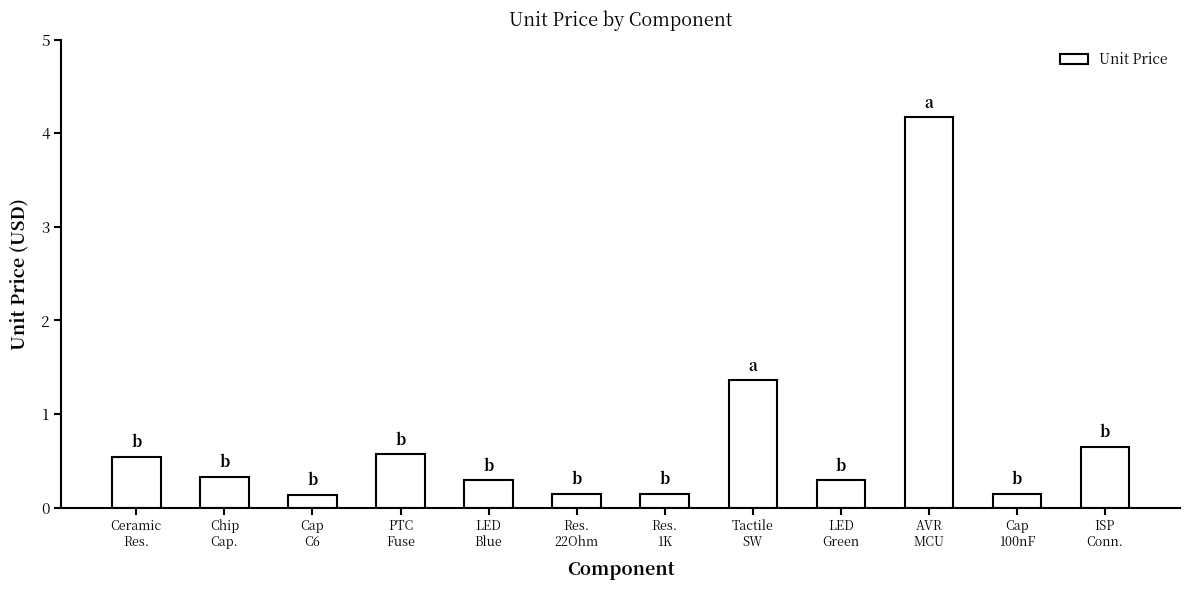

Which has a higher value, Res.
1K or Tactile
SW?

Tactile
SW